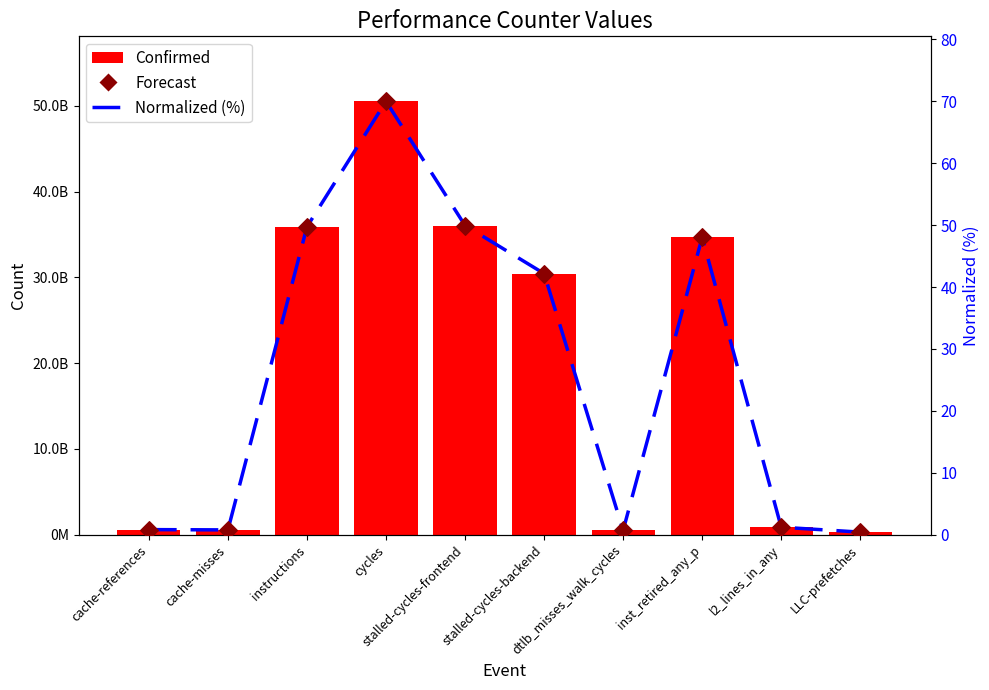

At which category is the sum across all series the highest?

cycles